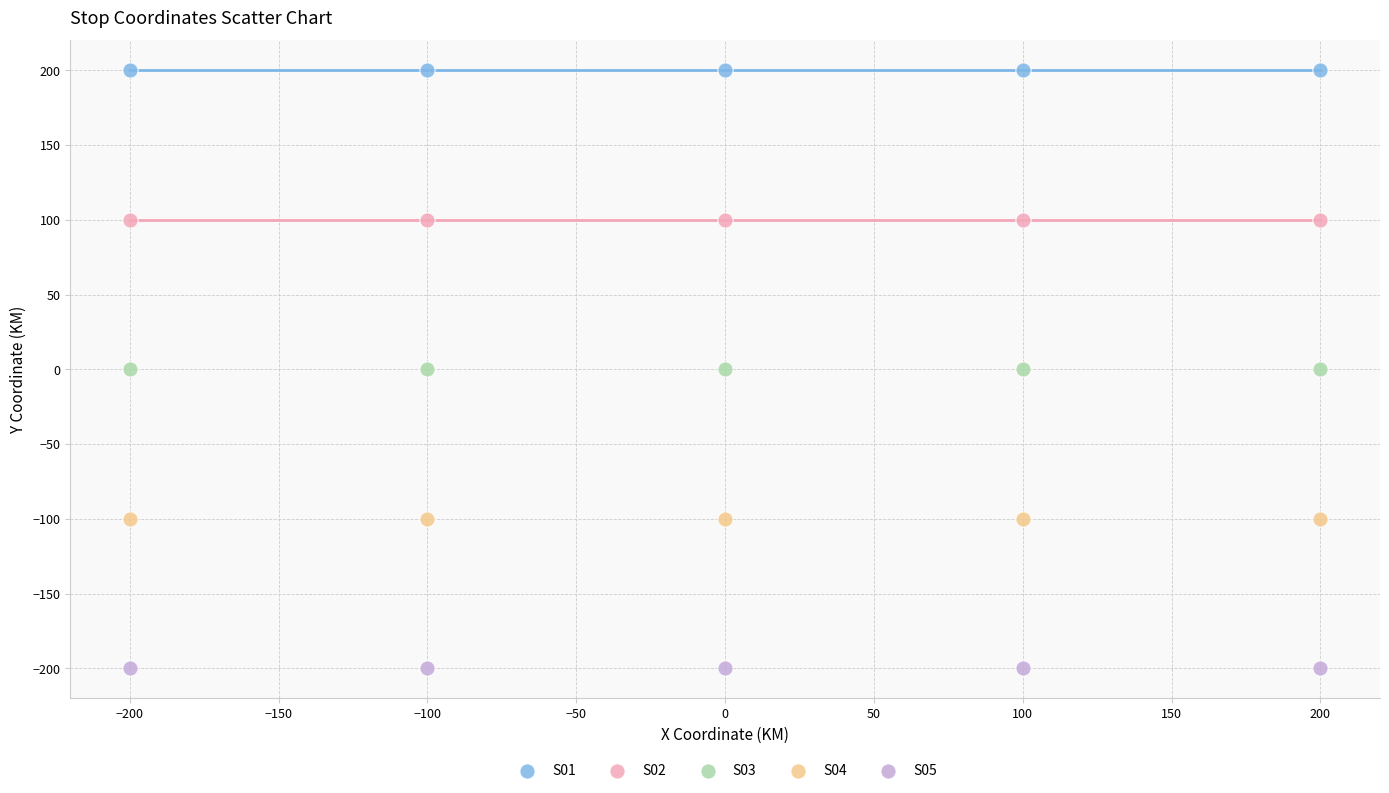

Which series contains the highest Y value?

S01